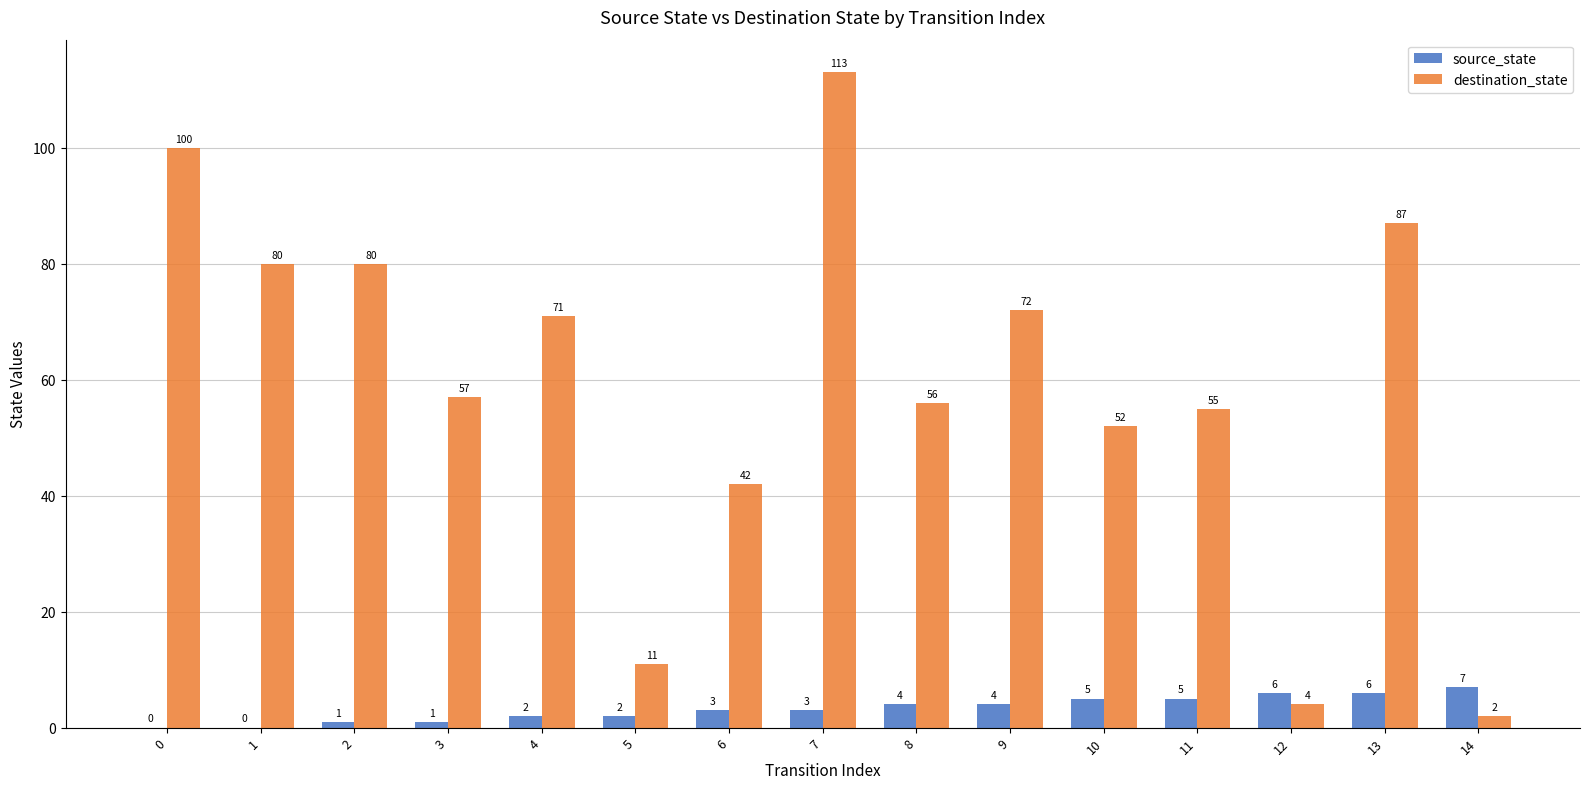

Are the bars horizontal?

No